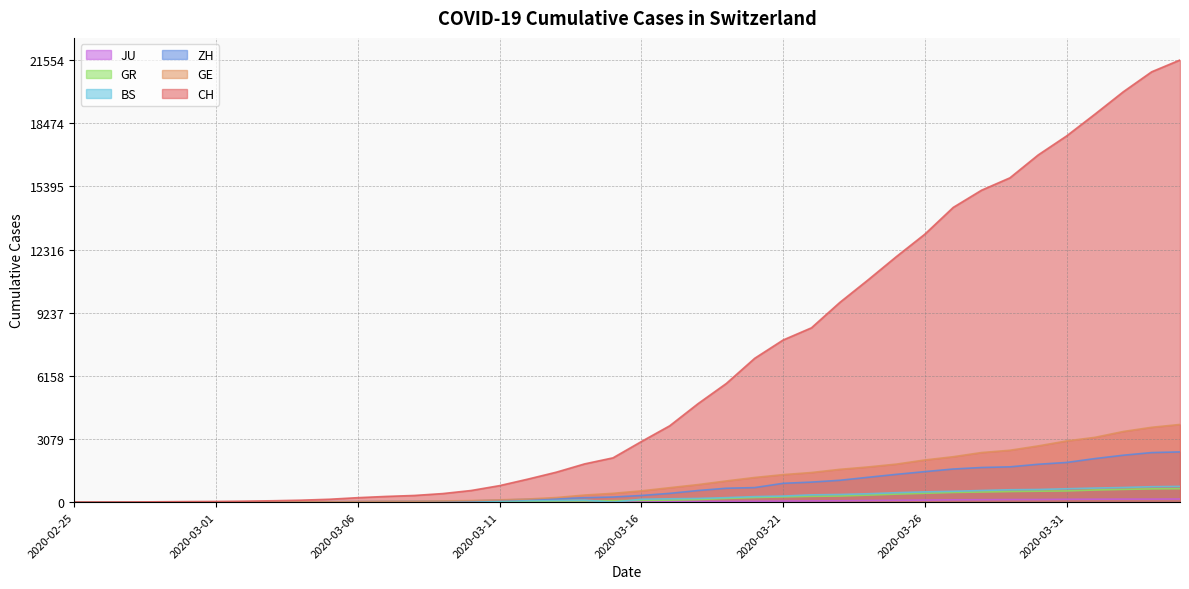

Is it true that JU equals 32 at 2020-03-18?

True